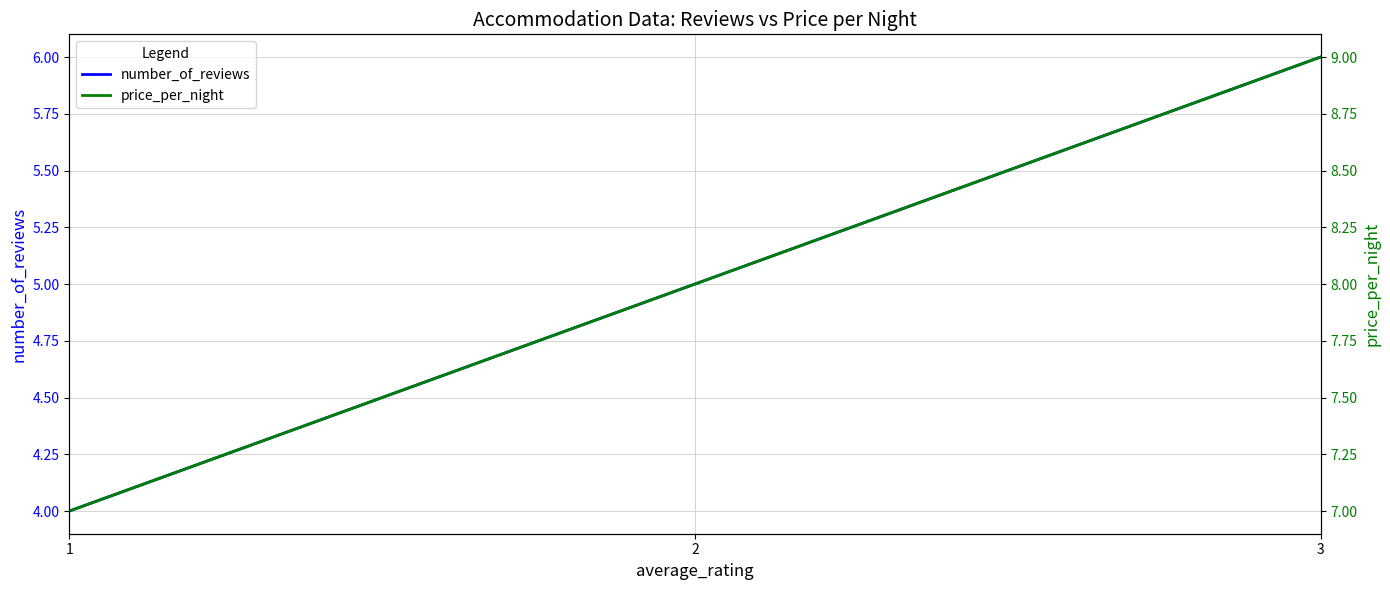

At which label is price_per_night closest to 8?

2